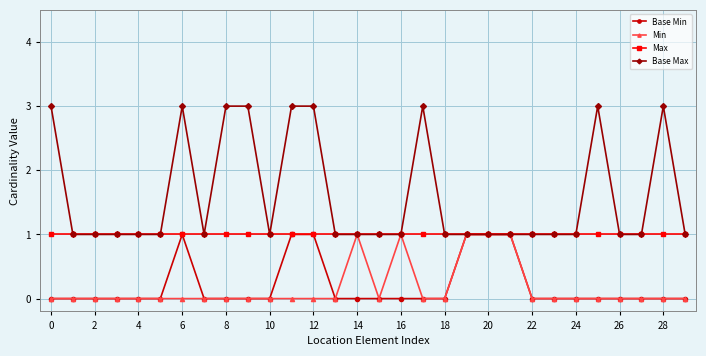

What is the value of the Max point at the 22nd from the left?

1